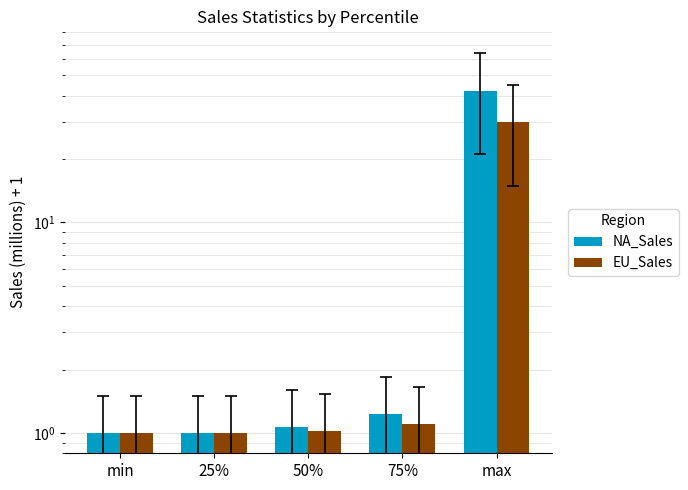

The NA_Sales series shows 1.1 at 50%. True or false?

True